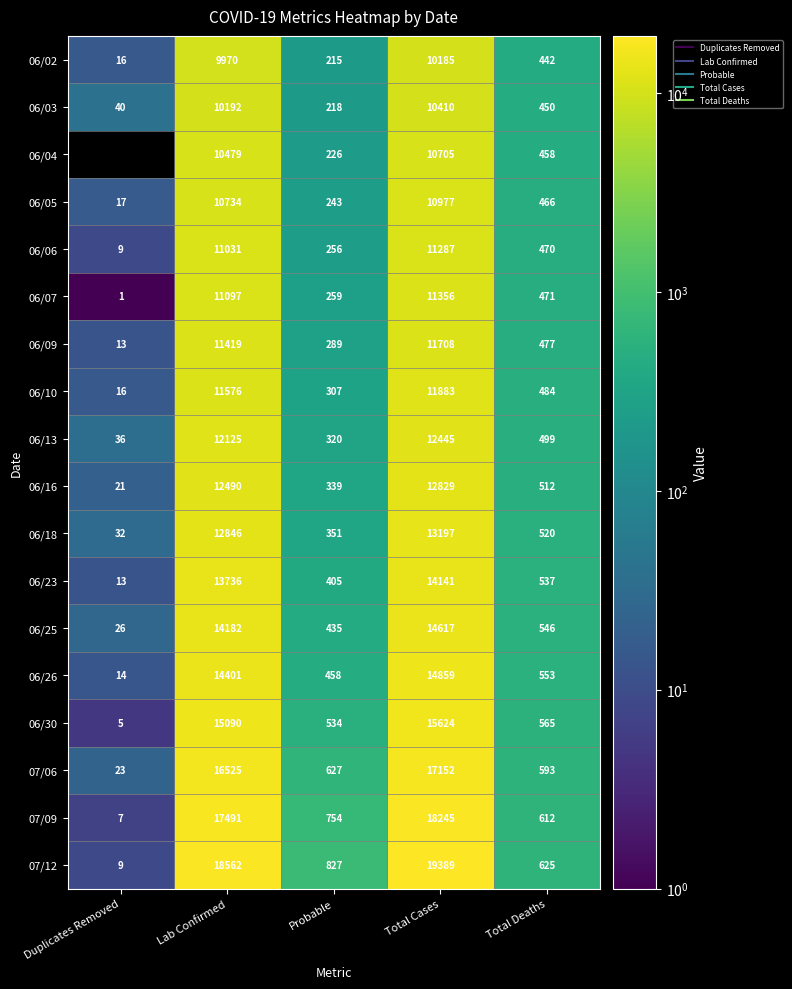

At which category is the sum across all series the highest?

Total Cases